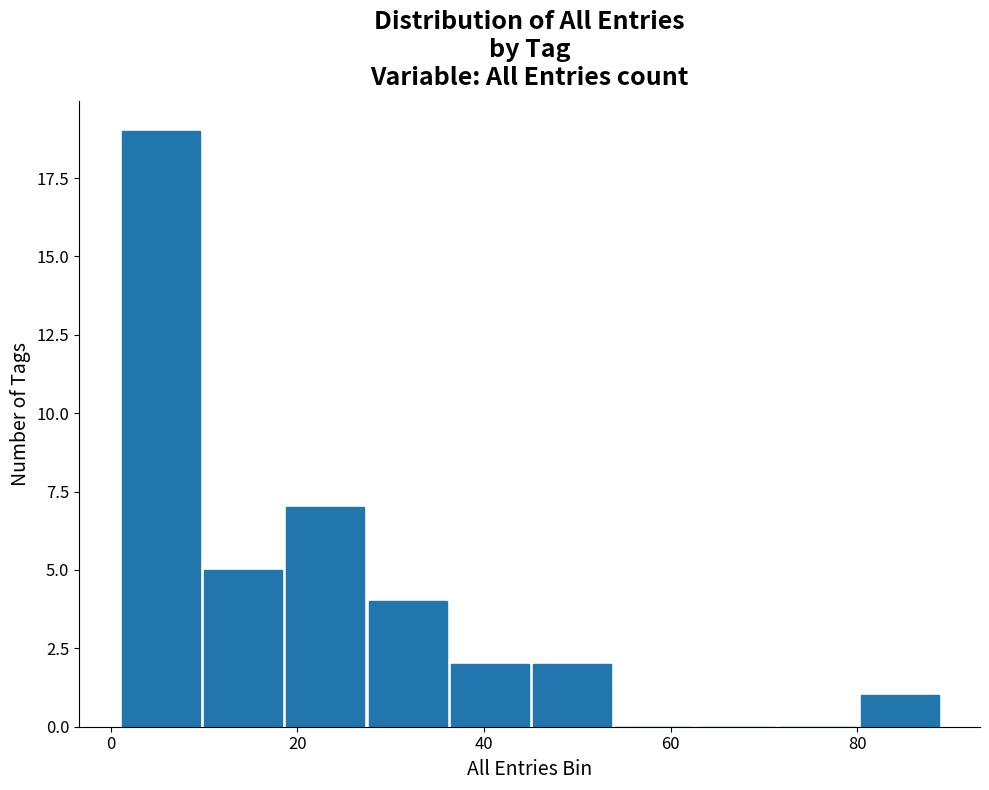

How tall is the bar that spans 18.6 to 27.4 on the x-axis? Neither the bar edges nor the heights are printed on the chart, so give them approximately, as read against the axes.

7